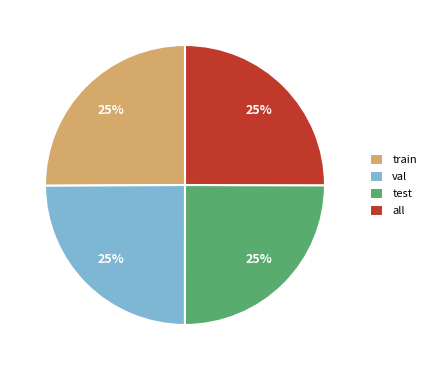

To the nearest percent, what percentage of the pie is train?

25%